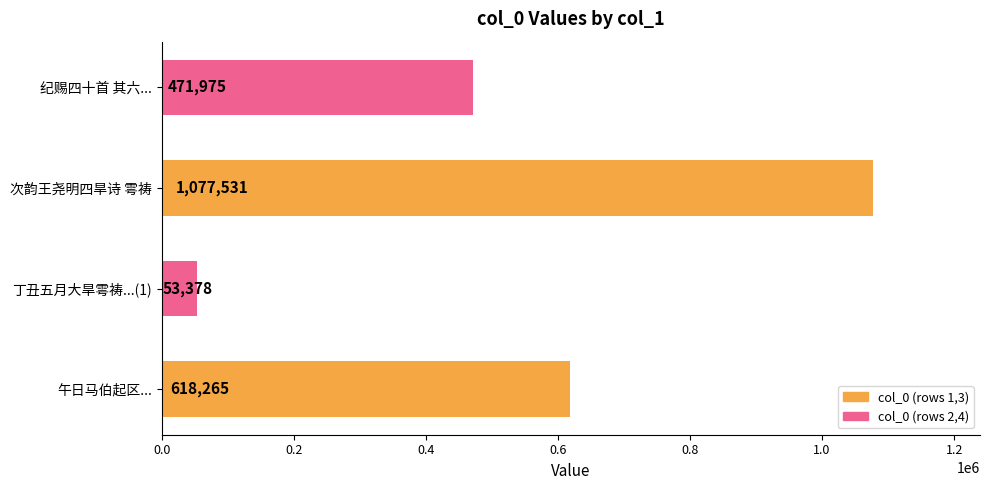

Reading bottom to top, what are all the values shown in this chart?

618265	53378	1077531	471975